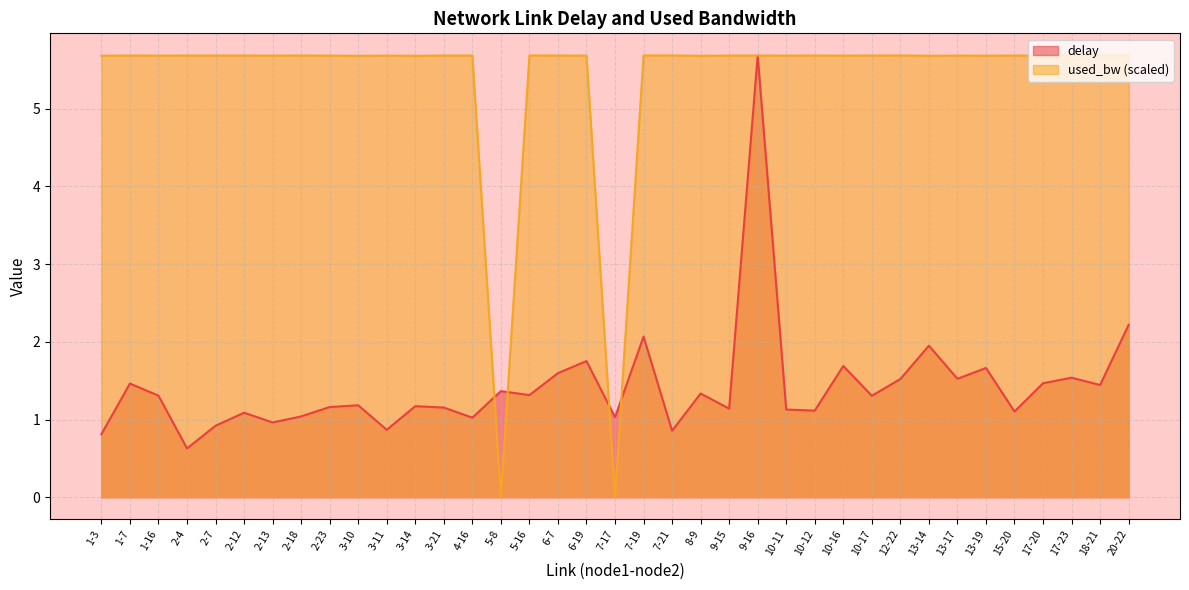

What is the value of the delay point at the 17th from the left?

1.6